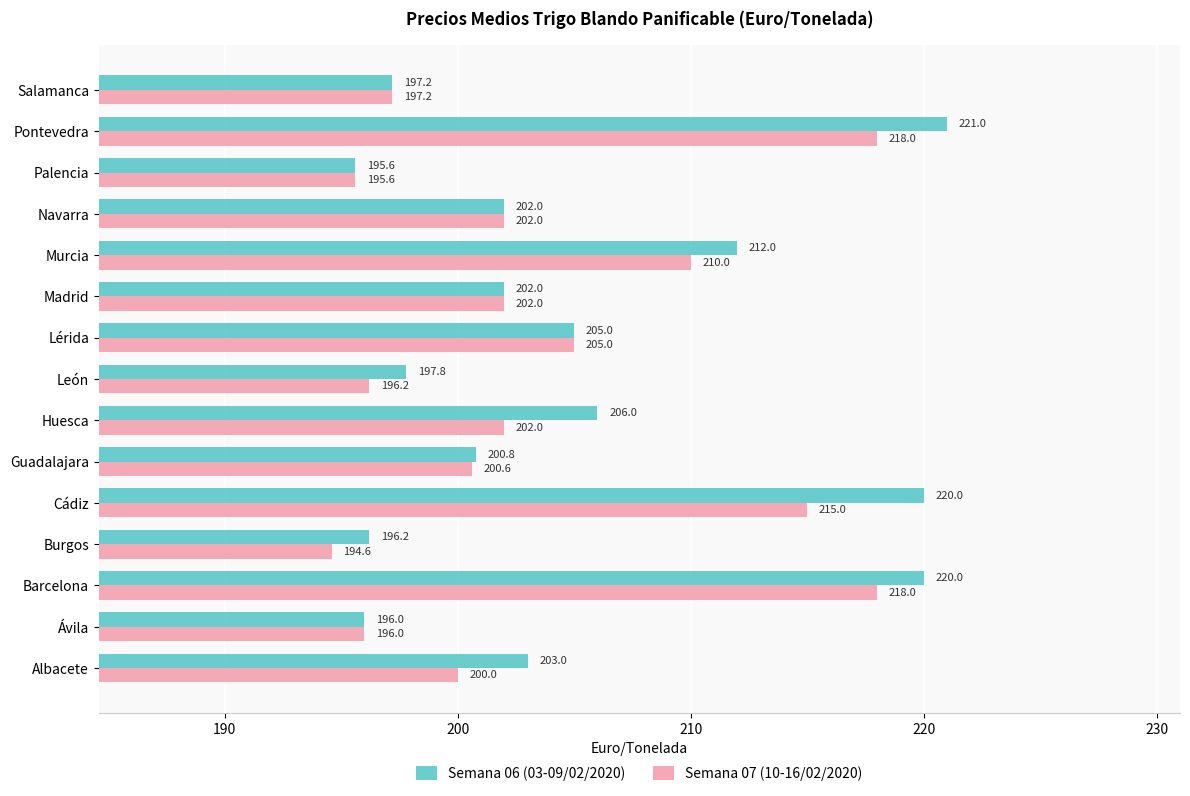

At which category is the sum across all series the highest?

Pontevedra